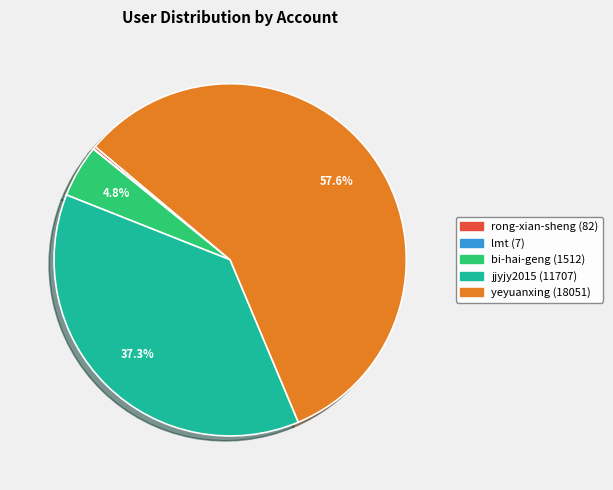

Is there a majority slice in this chart?

Yes